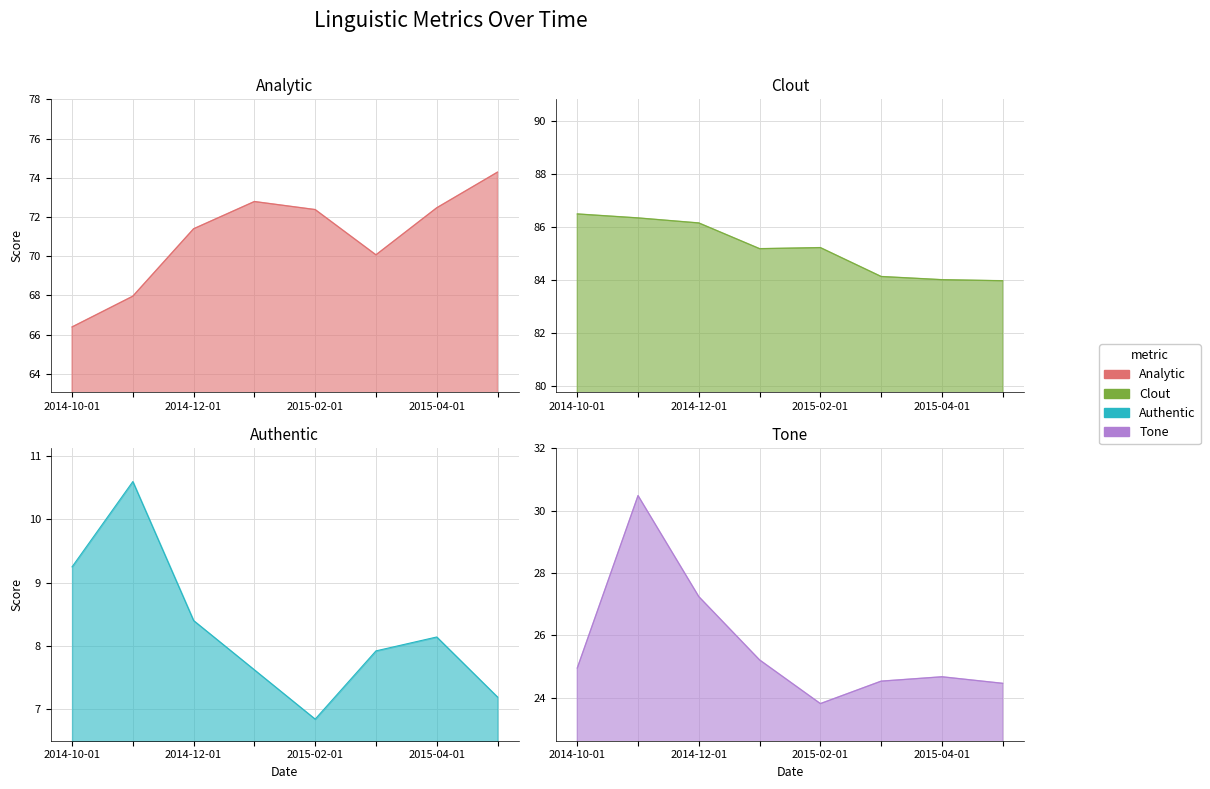

Where is the first local minimum for Authentic?

2015-02-01